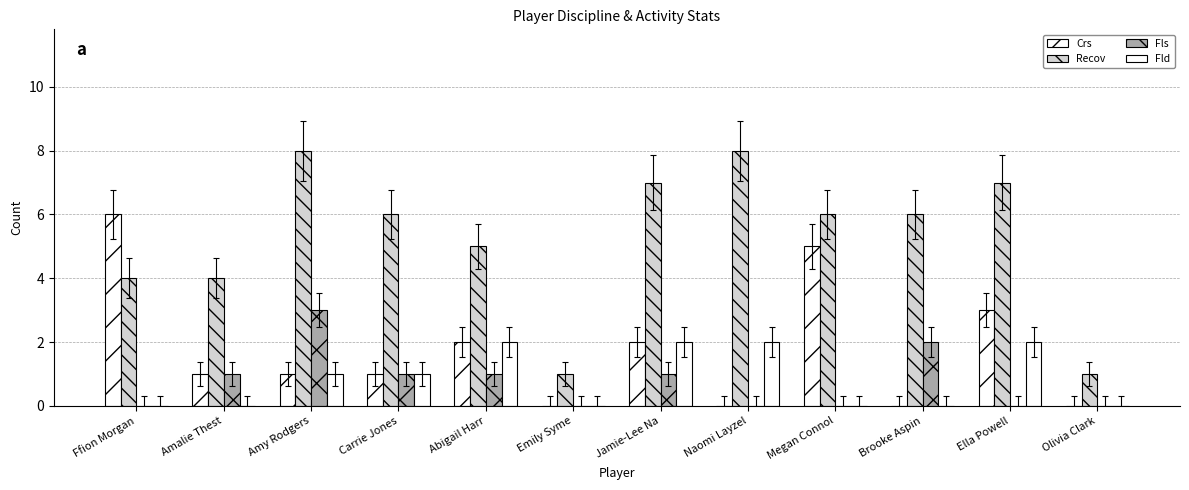

How many groups of bars are there?

12